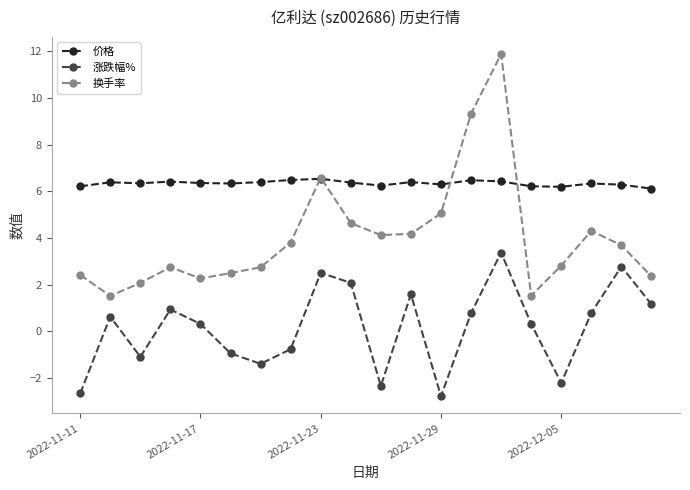

What is the maximum value for 涨跌幅%?

3.4